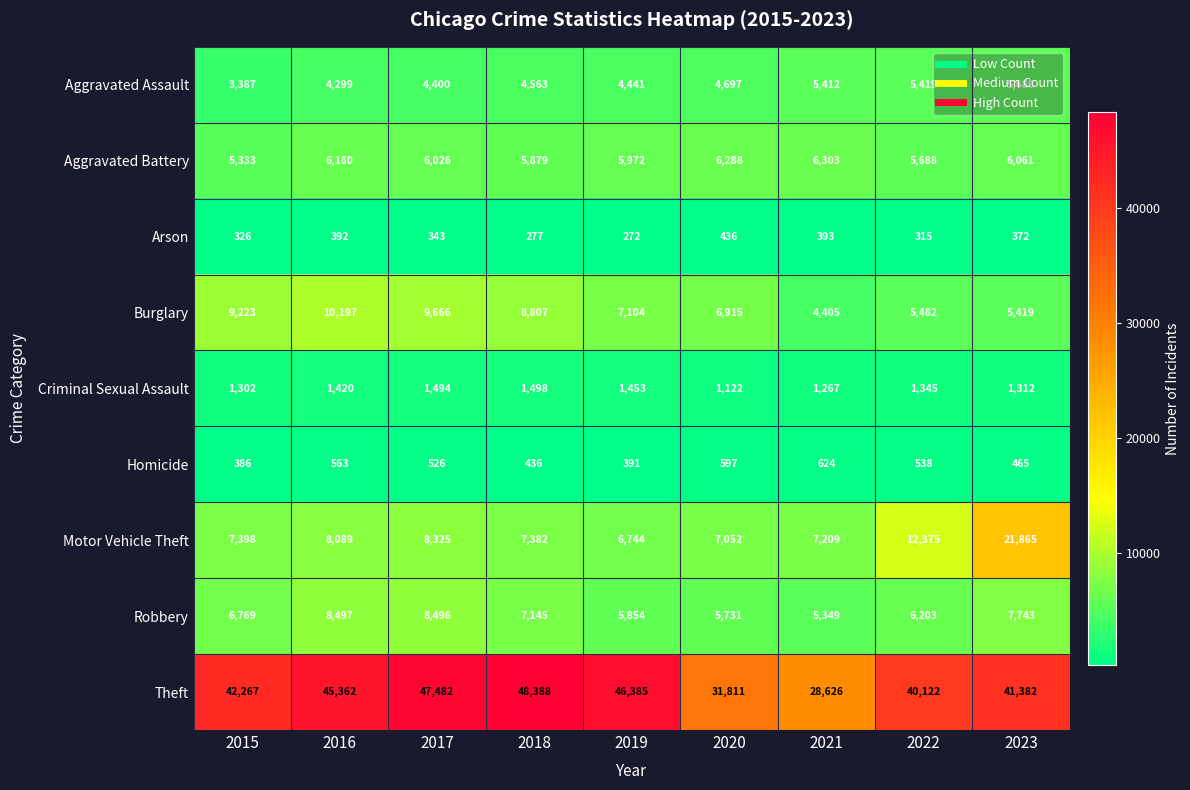

What is the sum of the Burglary values at 2021 and 2019?

11509